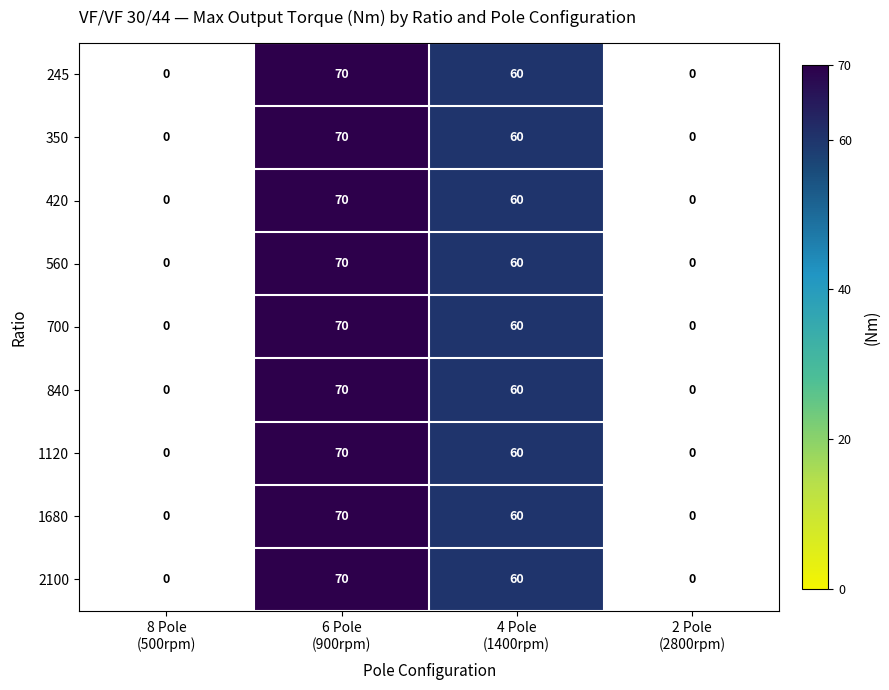

At which label does 700 reach its minimum?

8 Pole (500rpm)